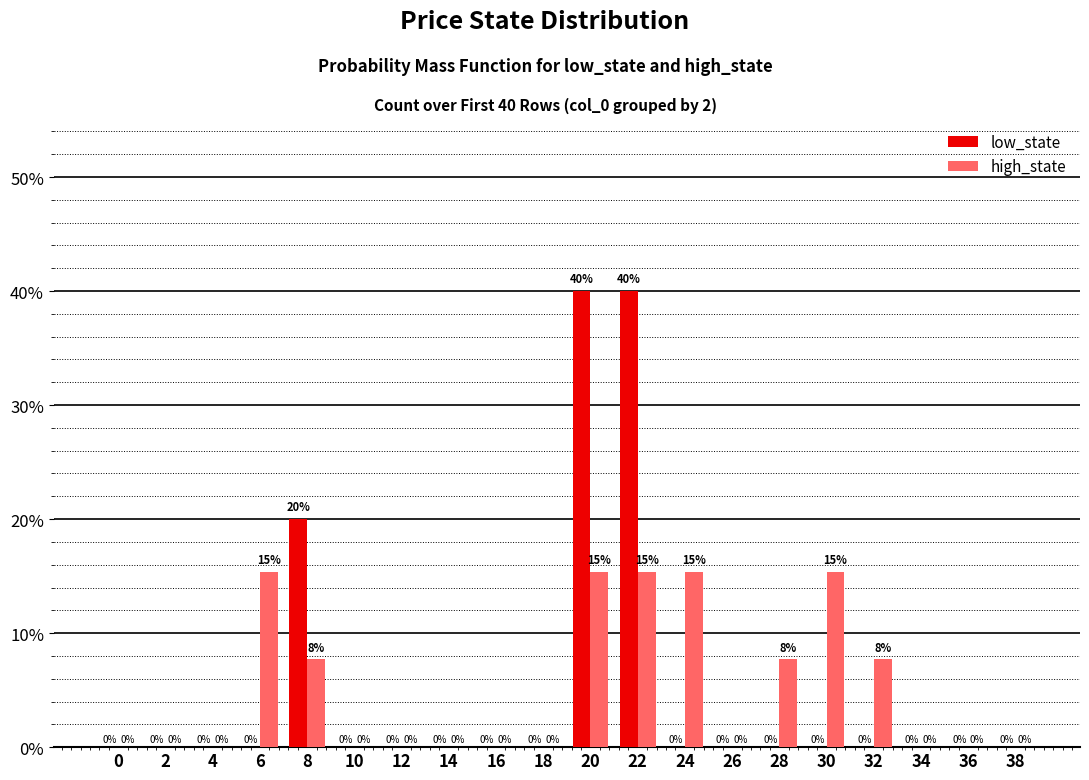

Are the bars horizontal?

No